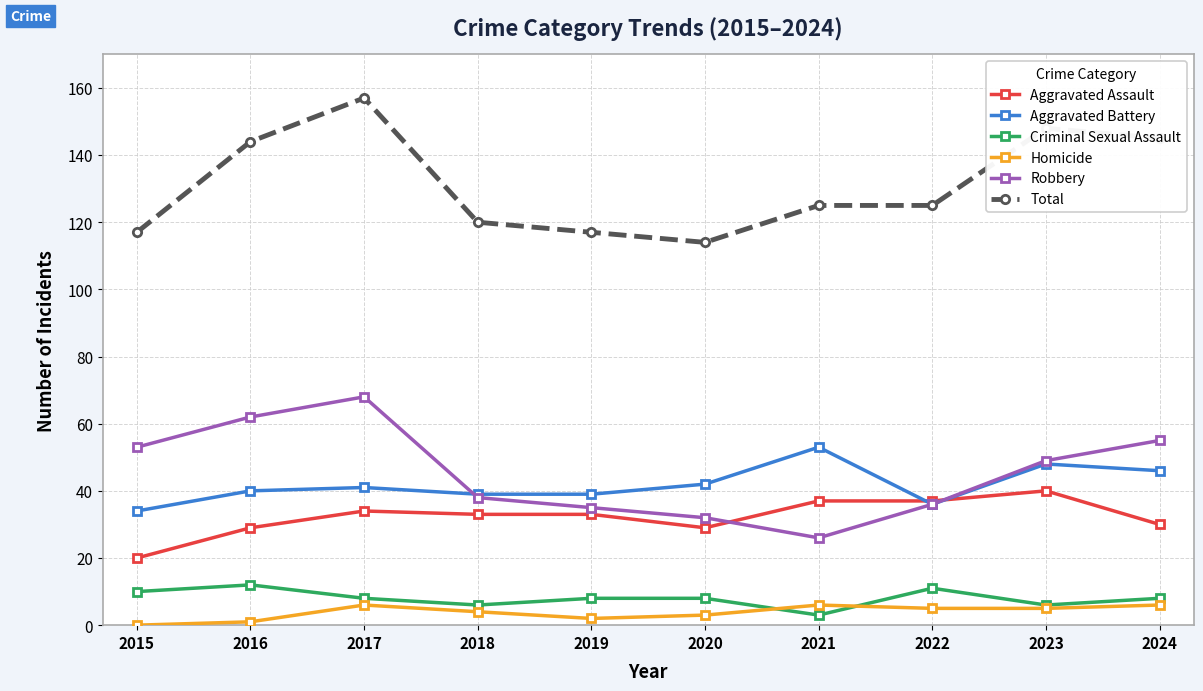

True or false: Total and Aggravated Assault cross at least once.

False